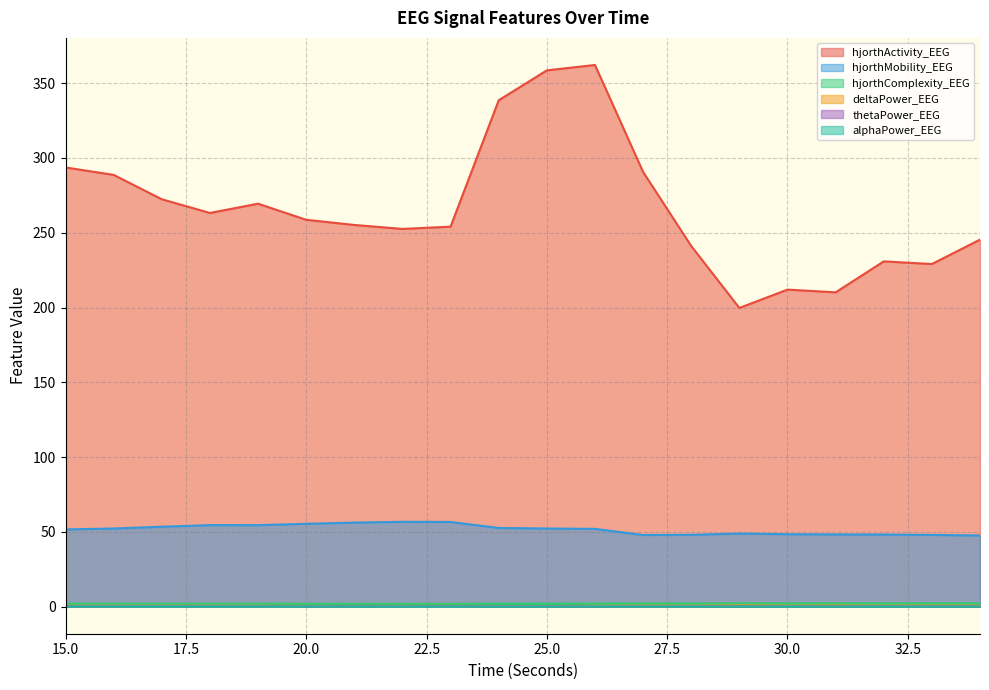

Reading left to right, list all the values displayed in this chart.

hjorthActivity_EEG: 293.7	288.7	272.4	263.2	269.4	258.7	255.2	252.6	254.1	338.6	358.6	362.2	290.7	241.1	199.7	212.0	210.2	230.9	229.1	245.4
hjorthMobility_EEG: 51.6	52.2	53.4	54.5	54.5	55.4	56.2	56.7	56.6	52.6	52.2	52.0	47.9	48.0	48.9	48.4	48.3	48.2	48.0	47.6
hjorthComplexity_EEG: 2.0	2.0	2.0	1.9	1.9	1.9	1.9	1.9	1.9	2.0	2.0	2.0	2.2	2.2	2.2	2.2	2.2	2.2	2.2	2.2
deltaPower_EEG: 0.6	0.6	0.6	0.6	0.6	0.5	0.5	0.5	0.6	0.4	0.4	0.5	0.6	0.6	0.9	0.7	0.8	0.6	0.8	0.7
thetaPower_EEG: 0.3	0.2	0.3	0.3	0.3	0.2	0.3	0.3	0.3	0.2	0.2	0.2	0.1	0.2	0.2	0.2	0.2	0.2	0.2	0.2
alphaPower_EEG: 0.1	0.1	0.1	0.1	0.1	0.1	0.1	0.1	0.1	0.1	0.1	0.0	0.0	0.0	0.1	0.0	0.1	0.0	0.0	0.0